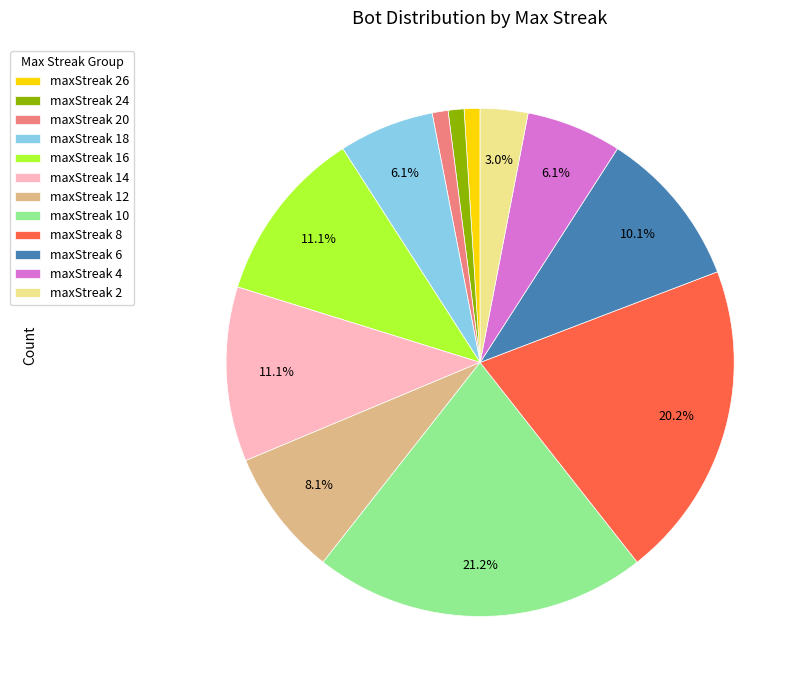

Count the number of slices in the pie.

12